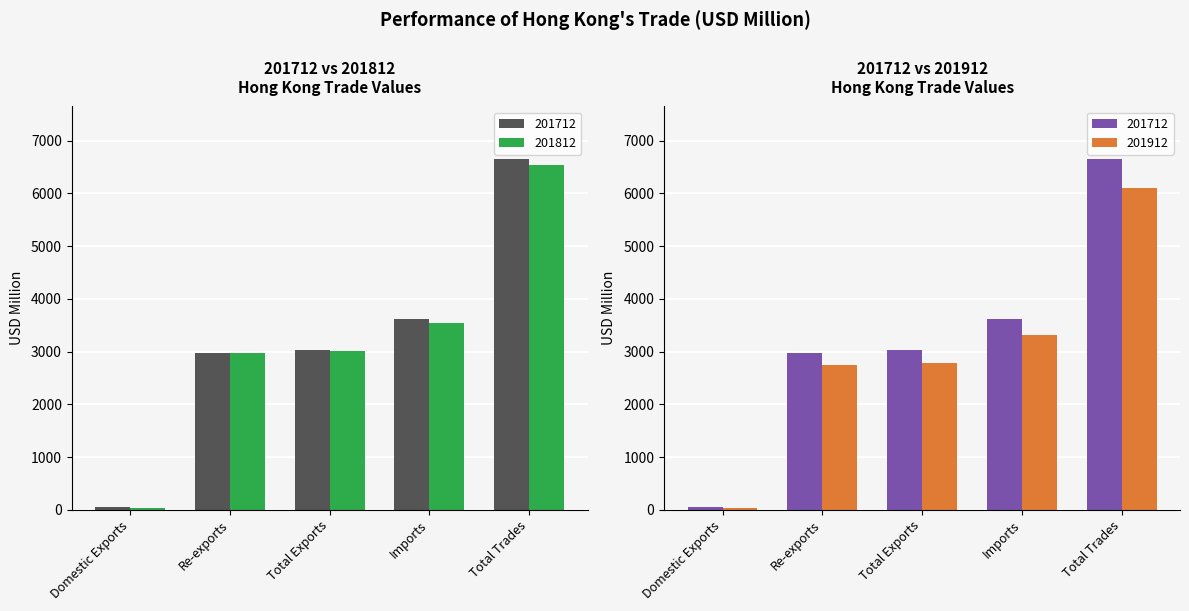

What is the sum of all 201812 values?

16090.8